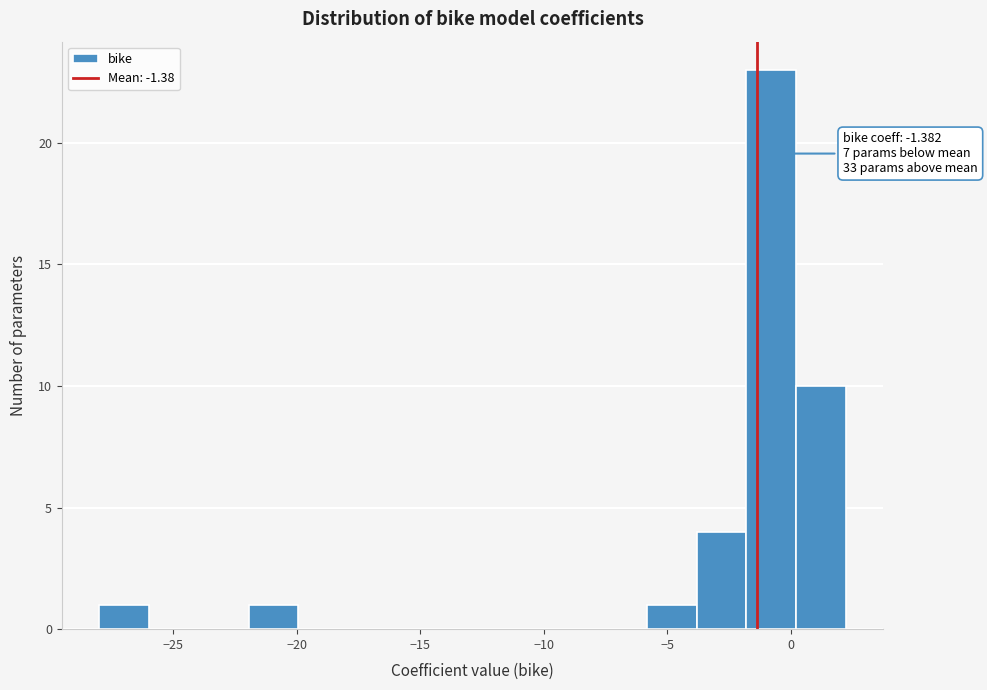

Over which range of the x-axis is the bar tallest?

-2 to 0